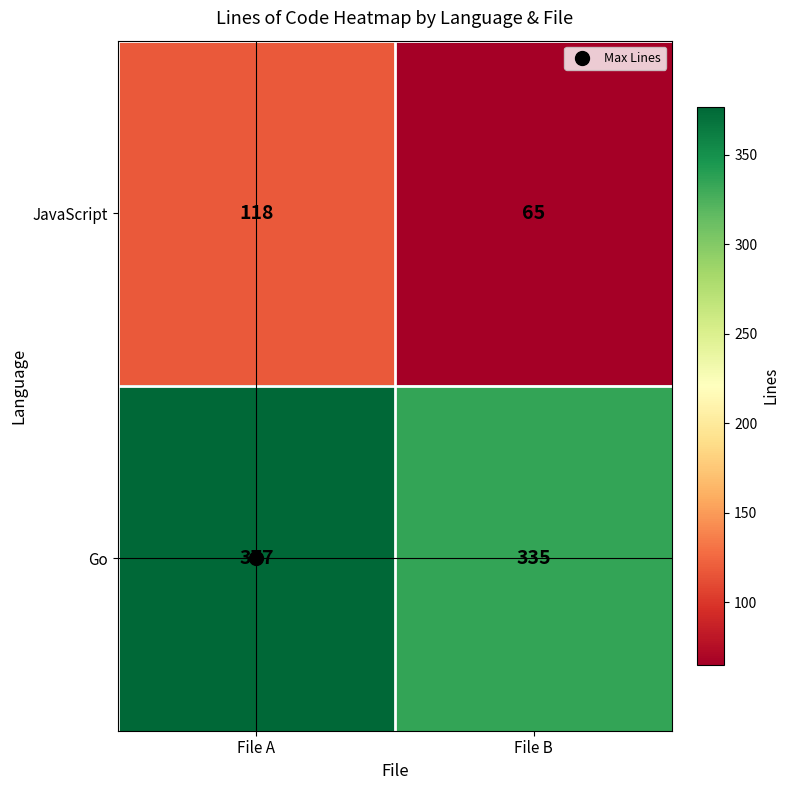

What is the total value across all series at File B?

400